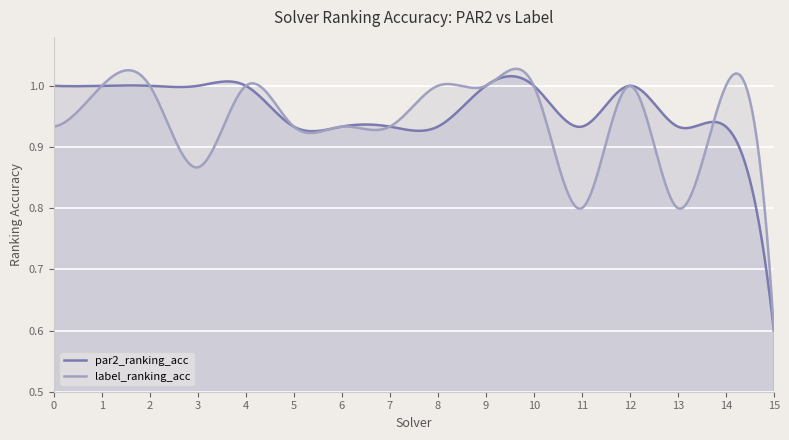

What is the sum of the par2_ranking_acc values at 4 and 1?

2.0